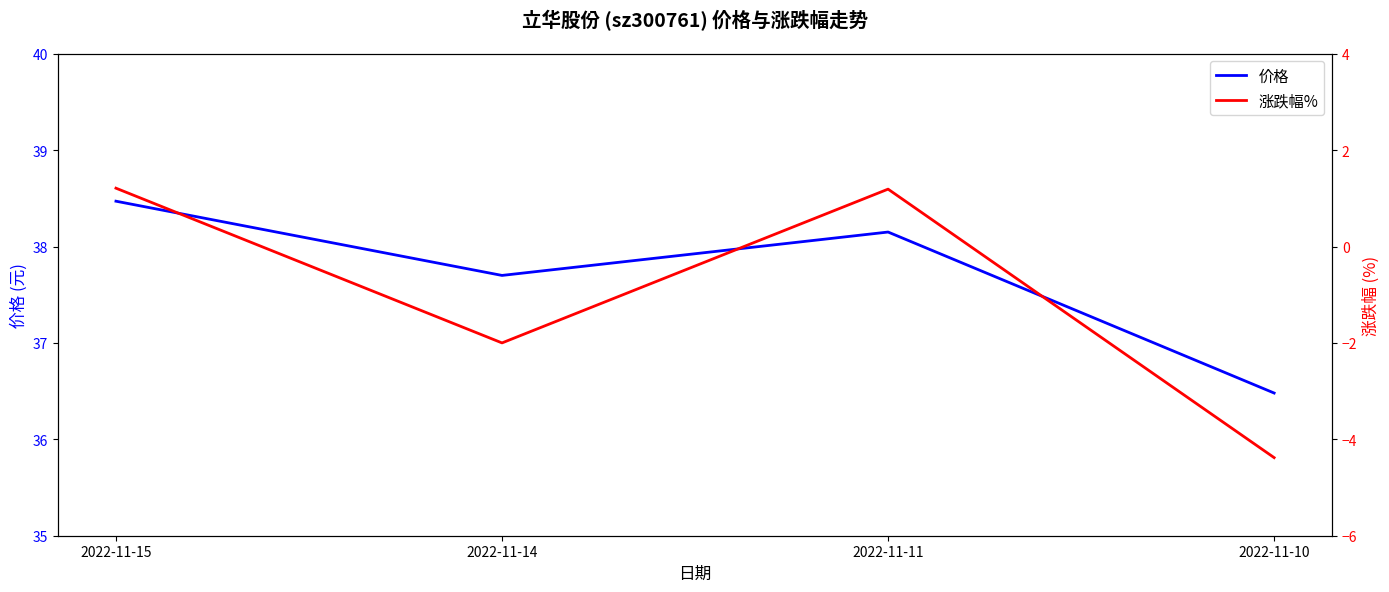

What is the sum of all 价格 values?

150.8